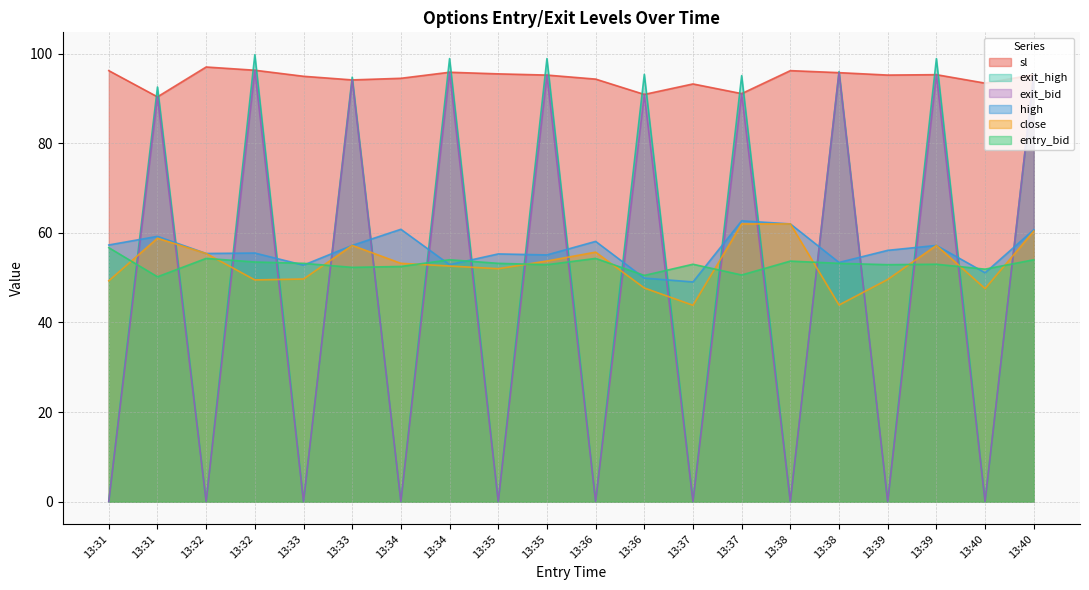

What are all the series names shown in the legend?

sl, exit_high, exit_bid, high, close, entry_bid